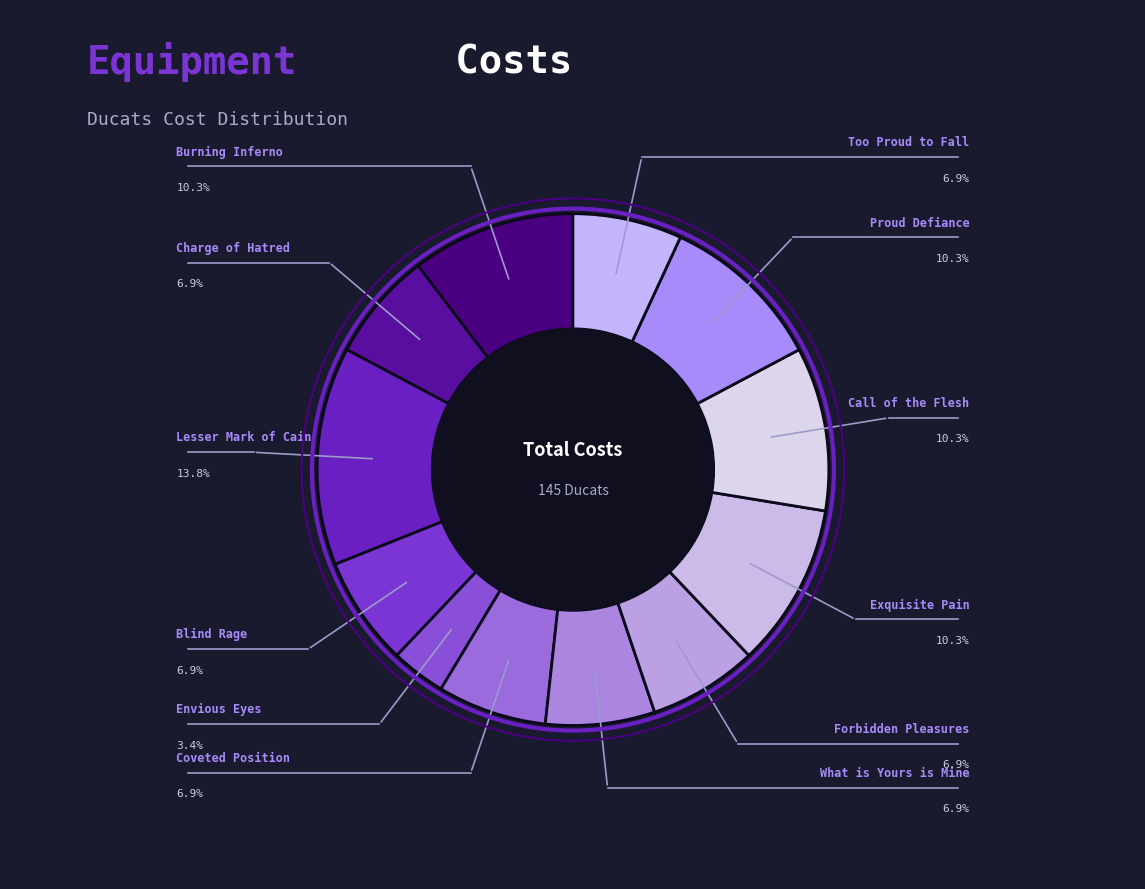

Rank the categories by value from lowest to highest.

Envious Eyes, Charge of Hatred, Blind Rage, Coveted Position, What is Yours is Mine, Forbidden Pleasures, Too Proud to Fall, Burning Inferno, Exquisite Pain, Call of the Flesh, Proud Defiance, Lesser Mark of Cain